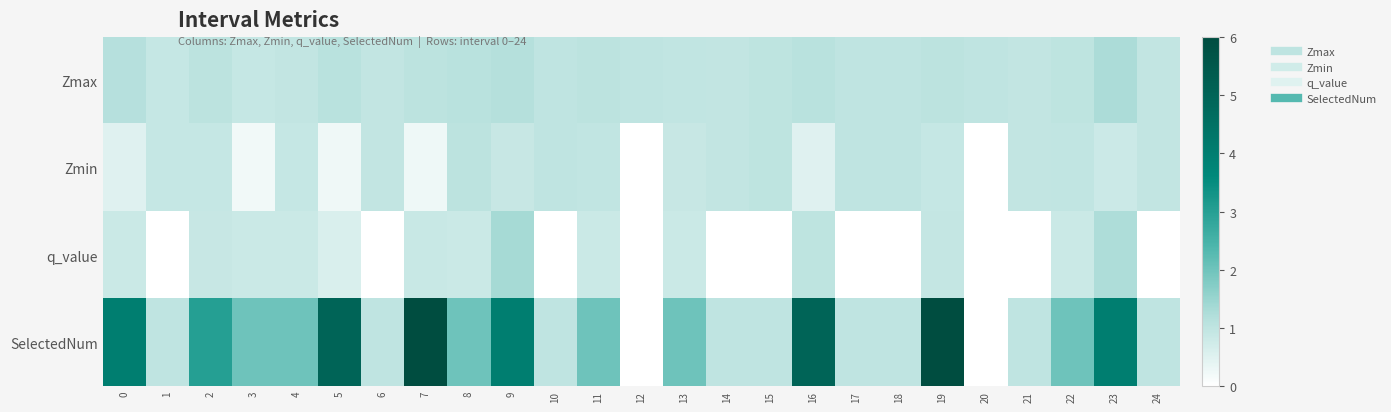

Reading left to right, list all the values displayed in this chart.

Zmax: 0=1.1	1=0.9	2=1.0	3=0.9	4=1.0	5=1.1	6=1.0	7=1.0	8=1.1	9=1.2	10=1.0	11=1.0	12=1.0	13=1.0	14=0.9	15=1.0	16=1.1	17=1.0	18=1.0	19=1.0	20=1.0	21=0.9	22=1.0	23=1.3	24=0.9
Zmin: 0=0.5	1=0.9	2=0.9	3=0.2	4=0.9	5=0.2	6=1.0	7=0.3	8=1.0	9=0.9	10=1.0	11=1.0	12=0.0	13=0.9	14=0.9	15=1.0	16=0.5	17=1.0	18=1.0	19=0.9	20=0.0	21=0.9	22=1.0	23=0.8	24=0.9
q_value: 0=0.8	1=0.0	2=0.9	3=0.8	4=0.8	5=0.6	6=0.0	7=0.9	8=0.8	9=1.4	10=0.0	11=0.8	12=0.0	13=0.8	14=0.0	15=0.0	16=1.0	17=0.0	18=0.0	19=0.9	20=0.0	21=0.0	22=0.8	23=1.2	24=0.0
SelectedNum: 0=4.0	1=1.0	2=3.0	3=2.0	4=2.0	5=5.0	6=1.0	7=6.0	8=2.0	9=4.0	10=1.0	11=2.0	12=0.0	13=2.0	14=1.0	15=1.0	16=5.0	17=1.0	18=1.0	19=6.0	20=0.0	21=1.0	22=2.0	23=4.0	24=1.0